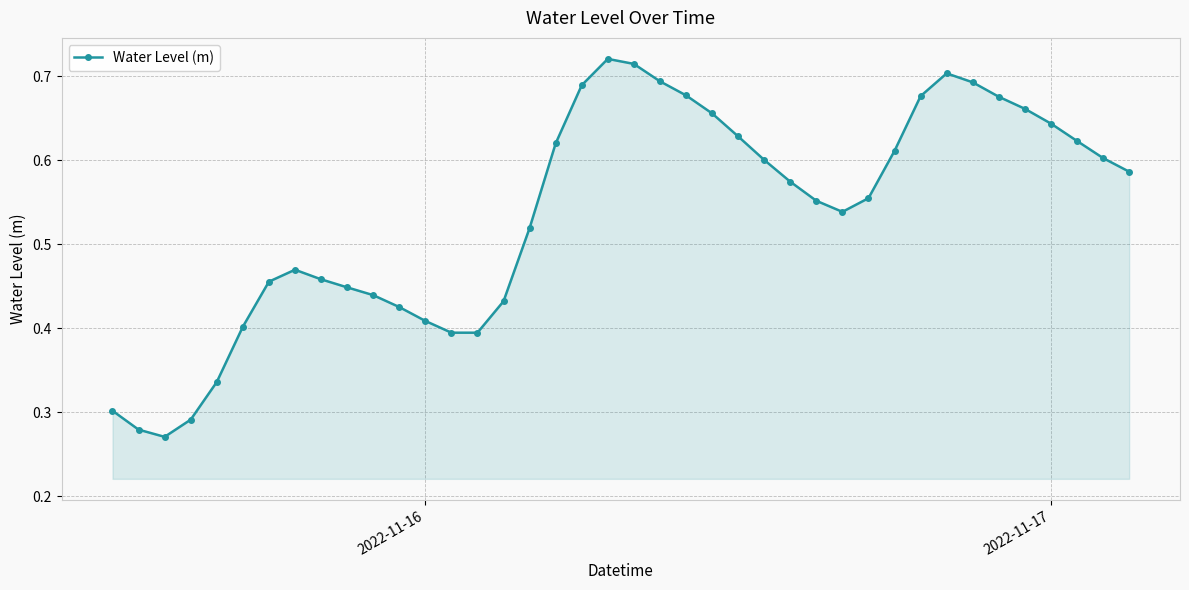

How many points are higher than both their immediate neighbors (excluding endpoints)?

3